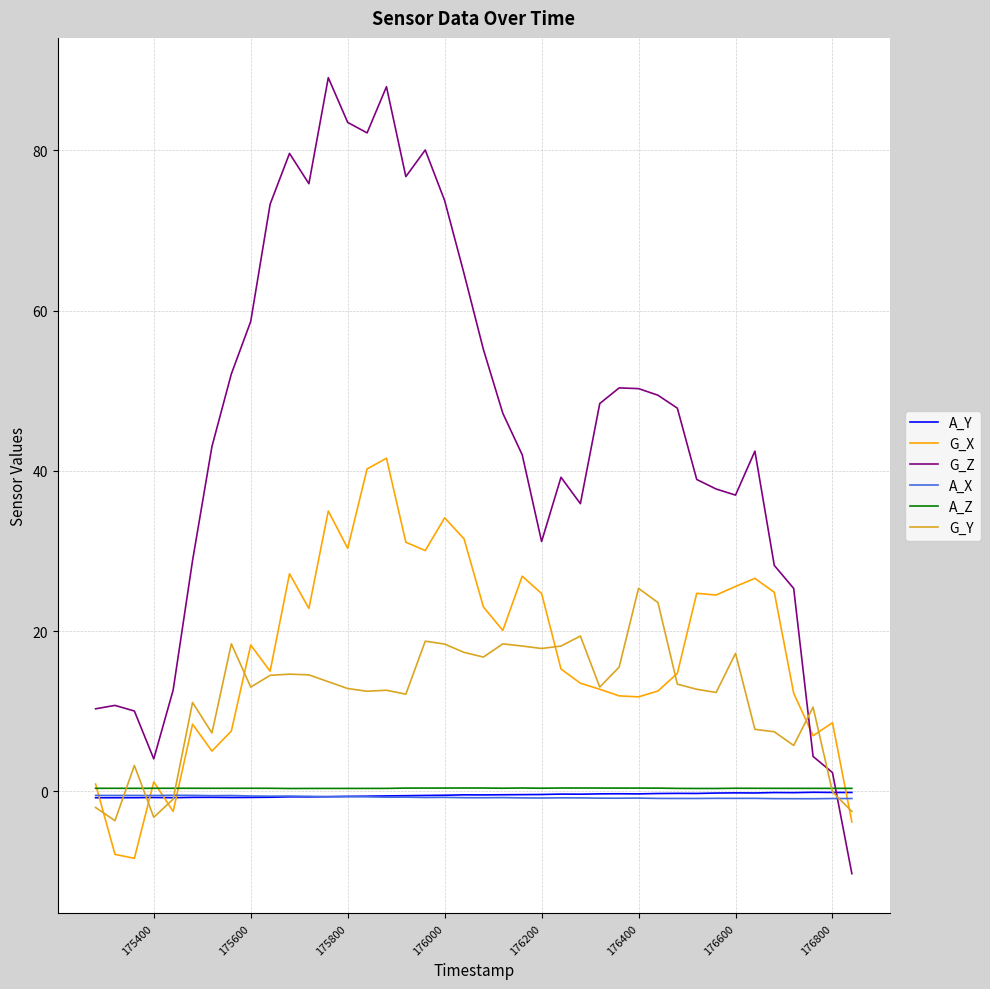

True or false: A_X and G_Z intersect in this chart.

True